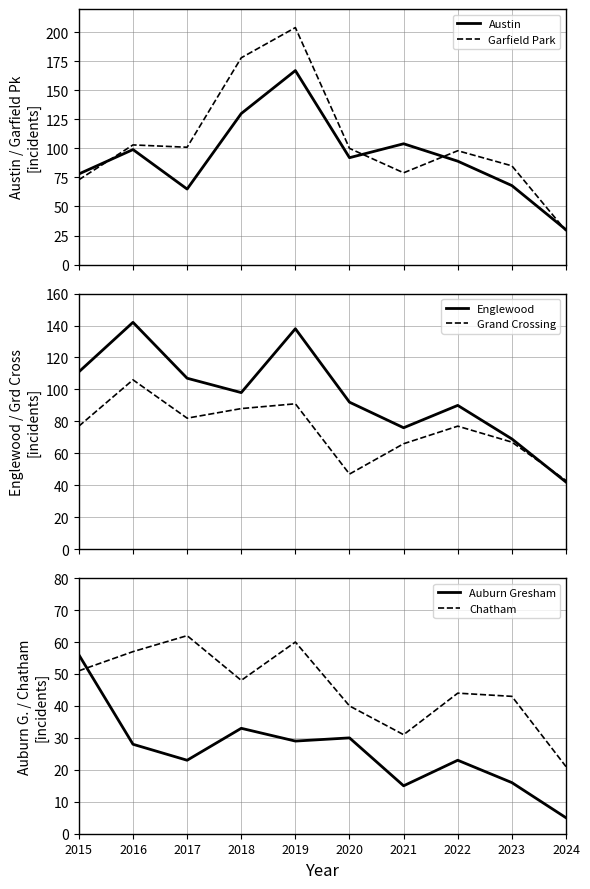

In Auburn Gresham, how many points are higher than both neighbors (excluding endpoints)?

3